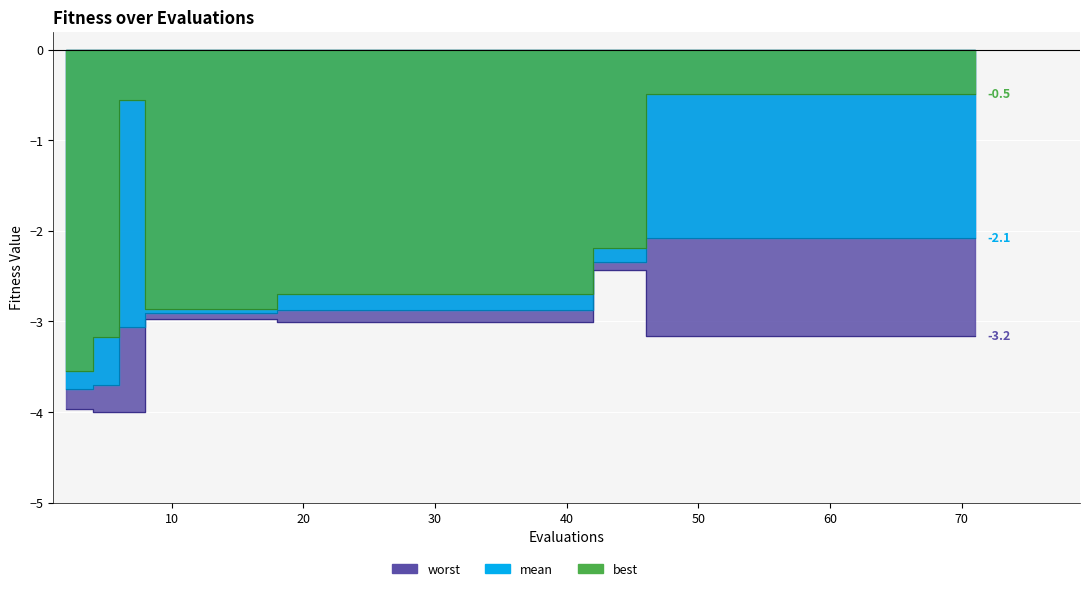

The best series shows -0.3 at 46. True or false?

False